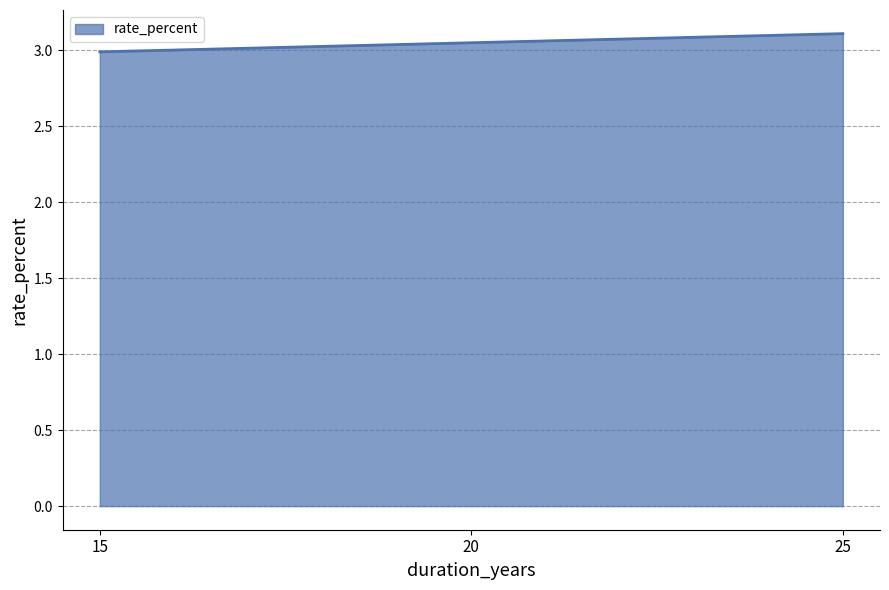

List the labels in order of value, largest first.

25, 20, 15